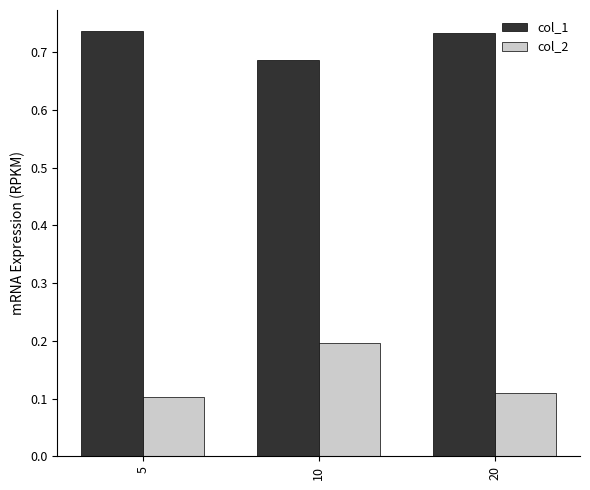

The col_1 series shows 0.3 at 5. True or false?

False